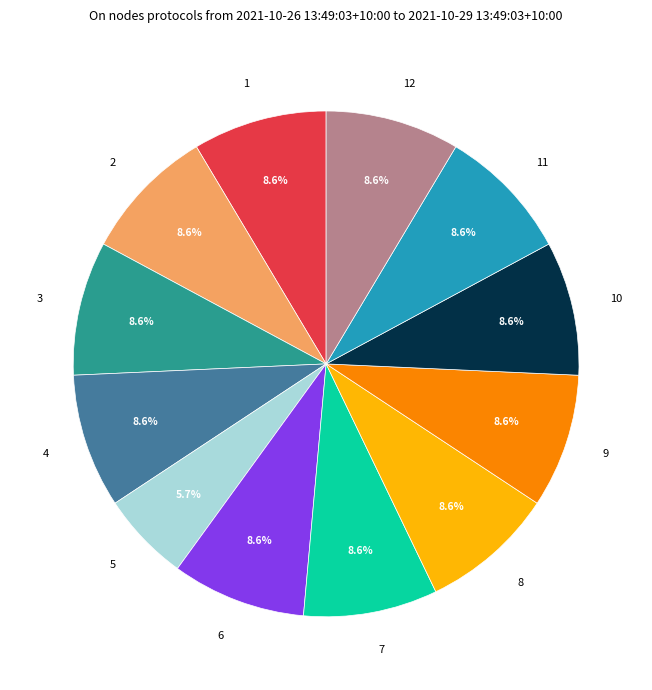

Is it true that 7 is 9% of the pie?

True